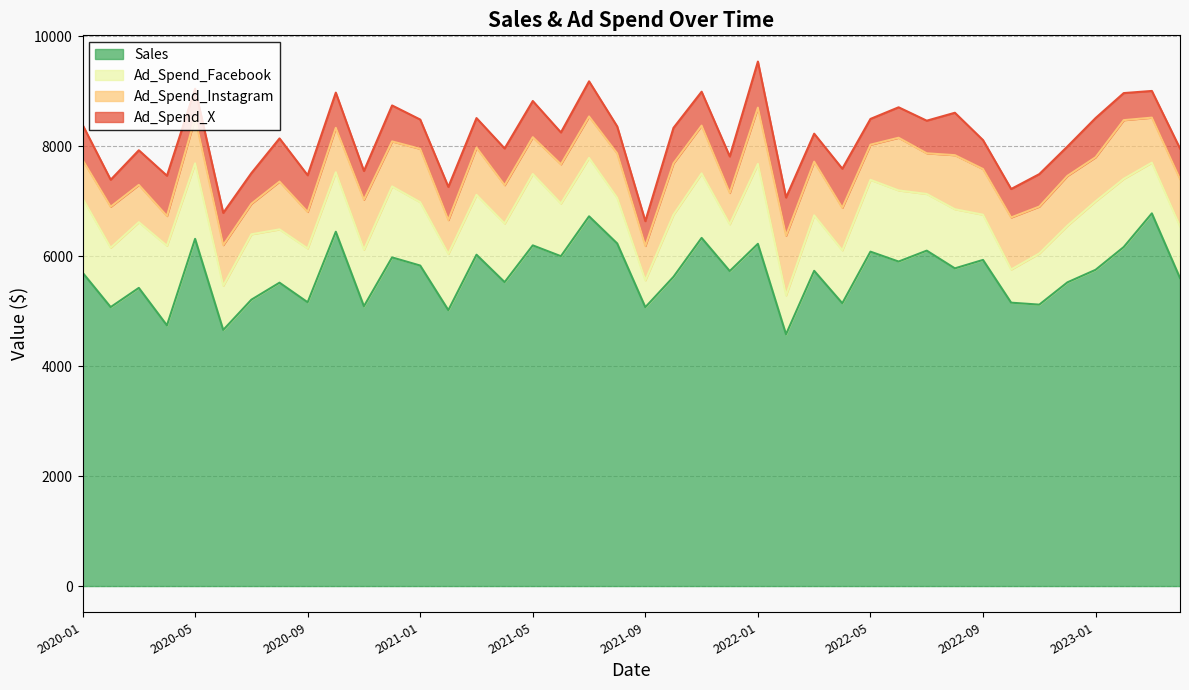

Which series ends up on top after the final intersection of Ad_Spend_Facebook and Ad_Spend_Instagram?

Ad_Spend_Facebook